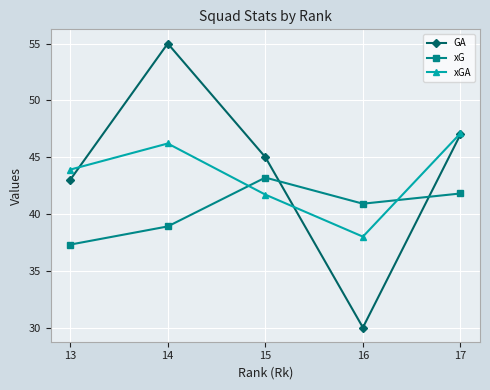

How many interior local valleys does the xGA series have?

1